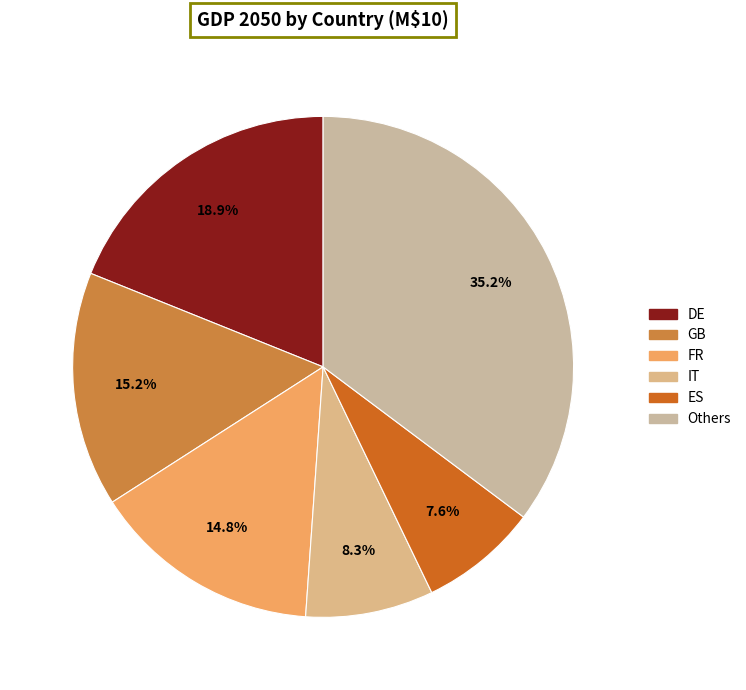

To the nearest percent, what is the average slice percentage?

17%